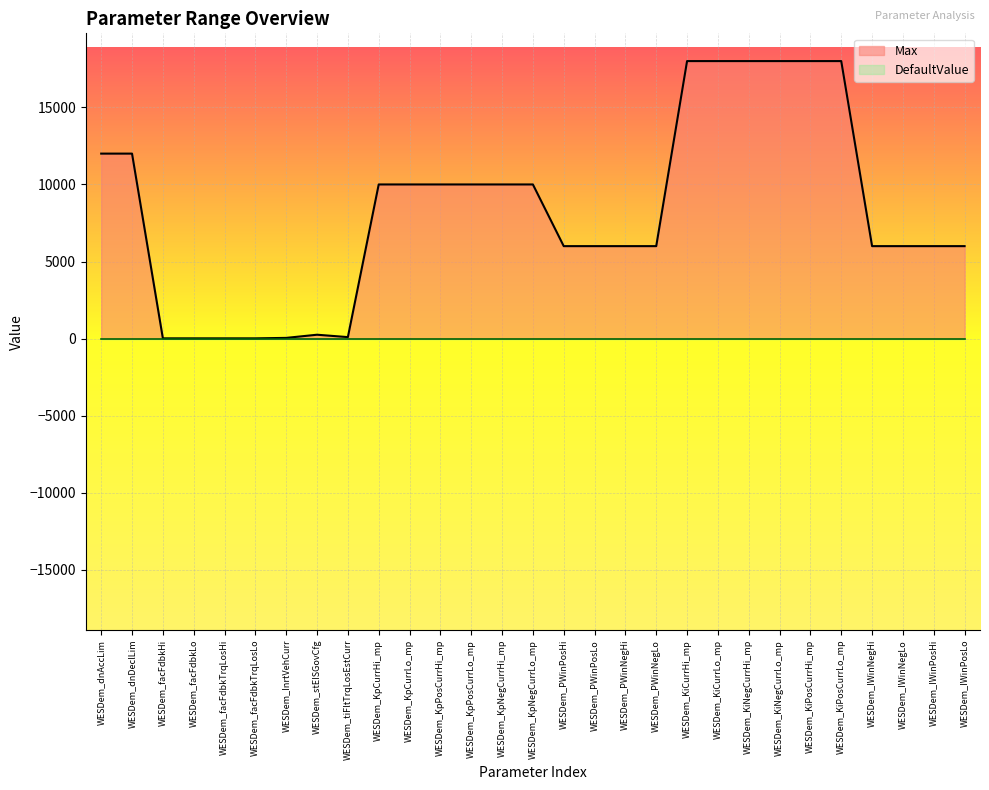

What is the approximate value at WESDem_facFdbkTrqLosHi?

20.0